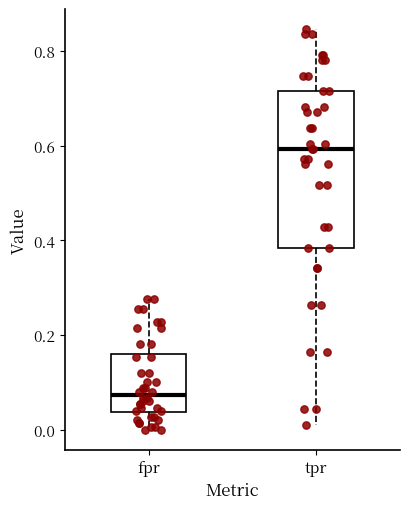

Reading left to right, transcribe this box plot: for each box, give where its median line is, the range the box spans, and where its two whiskers end, as read against the y-axis. The values are not printed on the chart, so give them approximately, as read against the axis.

fpr: median 0.08, box 0.04 to 0.16, whiskers 0.00 to 0.28
tpr: median 0.60, box 0.38 to 0.72, whiskers 0.02 to 0.84